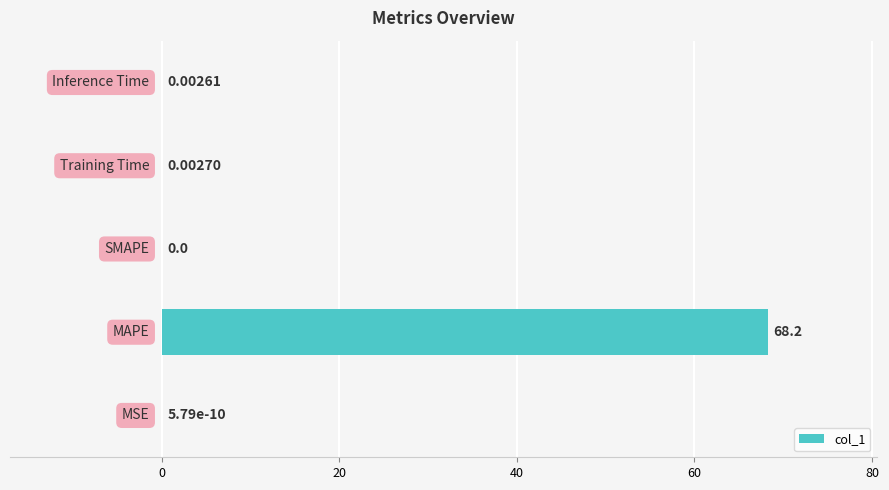

What is the sum of all values?

68.2